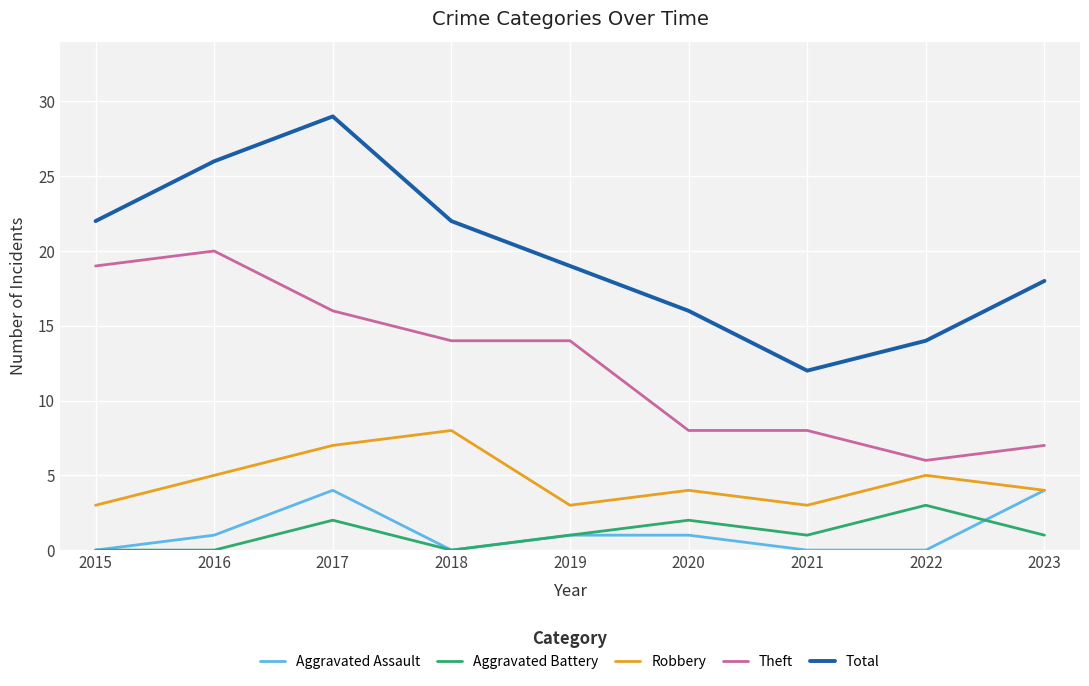

What is the minimum value for Total?

12